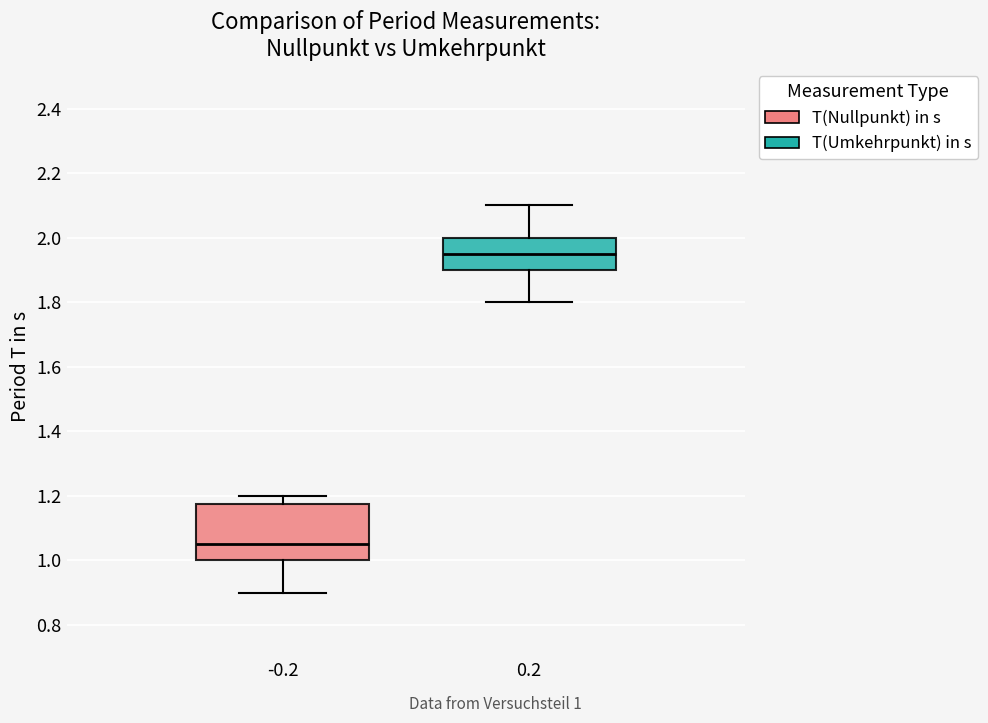

Reading left to right, transcribe this box plot: for each box, give where its median line is, the range the box spans, and where its two whiskers end, as read against the y-axis. The values are not printed on the chart, so give them approximately, as read against the axis.

-0.2: median 1.06, box 1.00 to 1.18, whiskers 0.90 to 1.20
0.2: median 1.96, box 1.90 to 2.00, whiskers 1.80 to 2.10